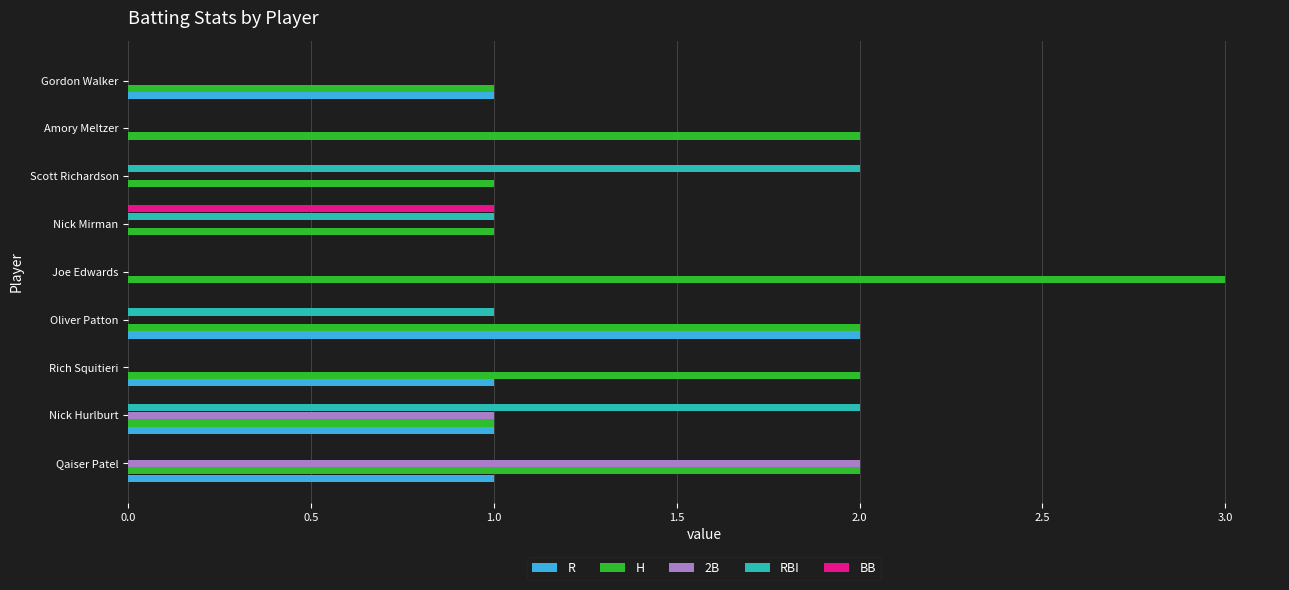

Which series has the largest total across all categories?

H